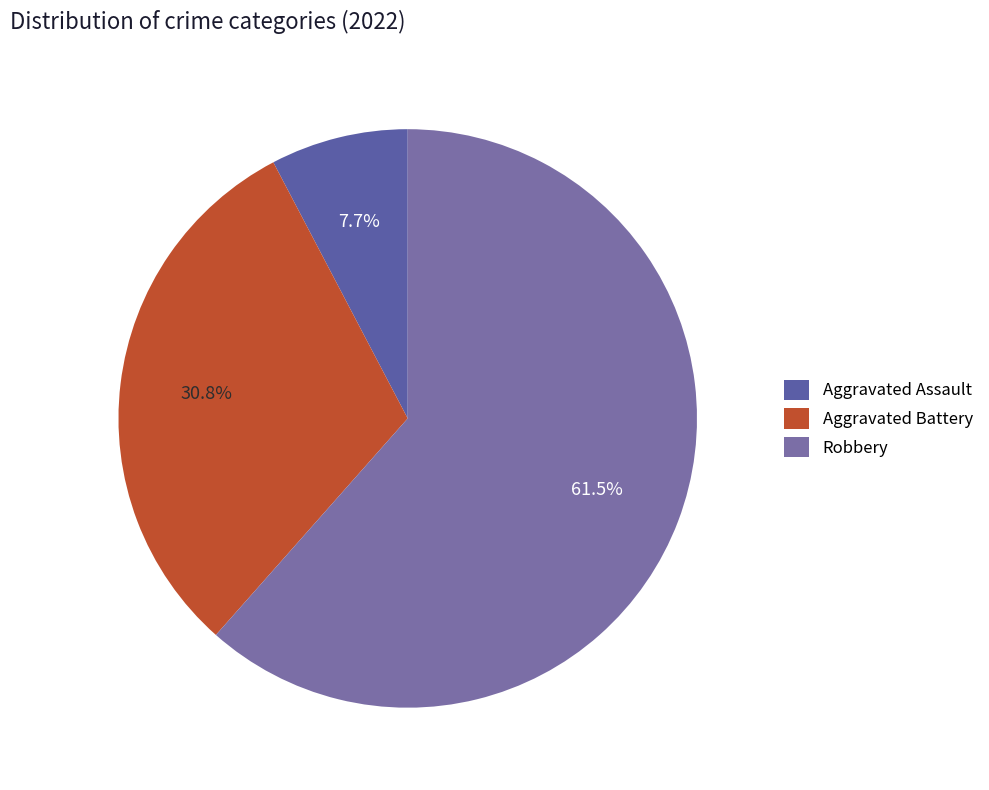

The Aggravated Assault slice represents 18% of the pie. True or false?

False